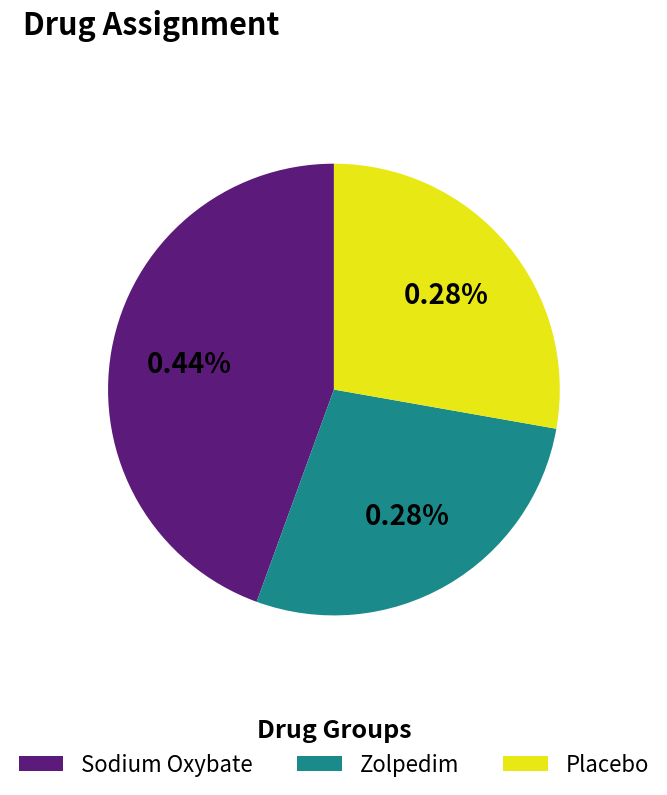

To the nearest percent, what is the difference between the largest and smallest slice percentages?

17%